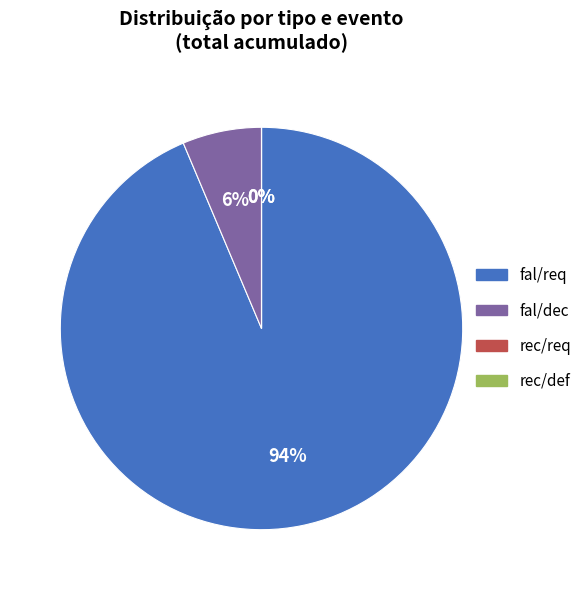

What is the difference between the highest and lowest values at fal?

724